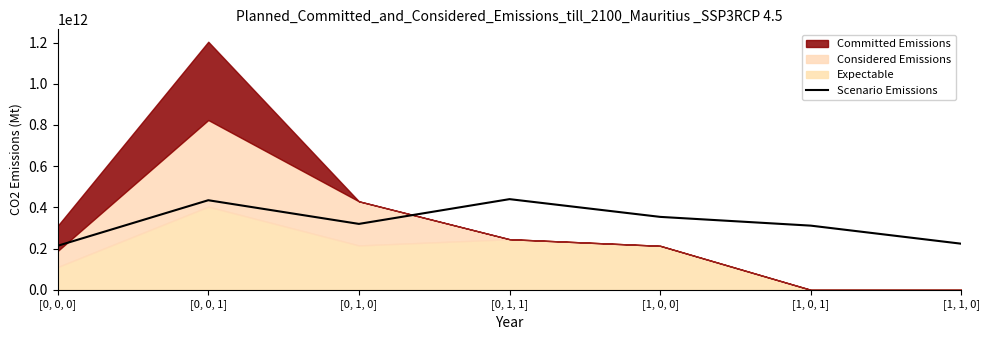

How many data points are less than 319880671551?

3